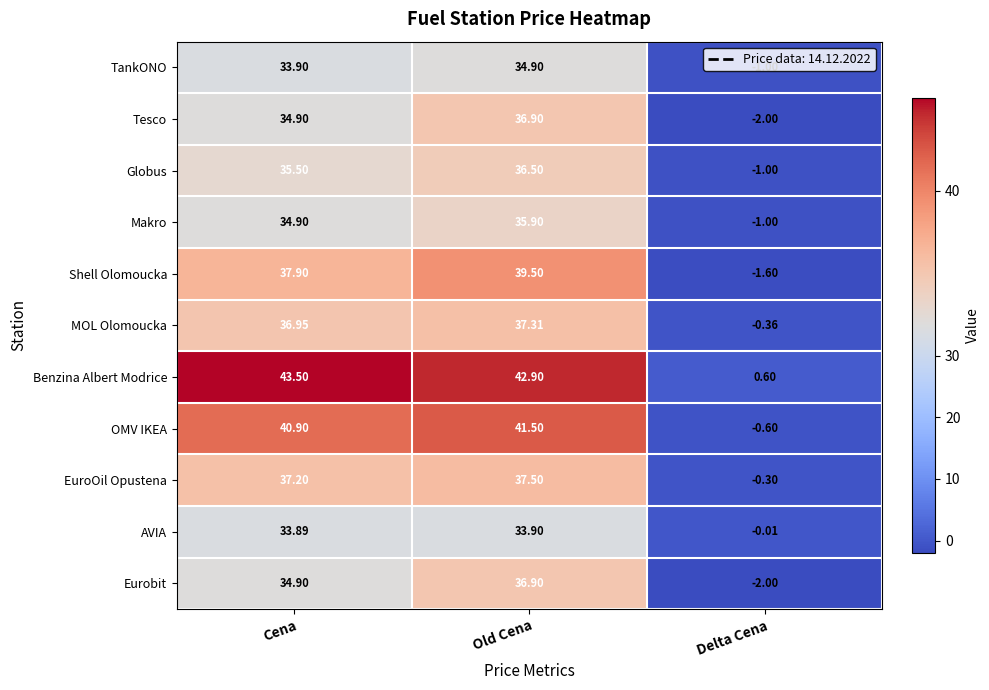

How many data points in AVIA are less than 33?

1